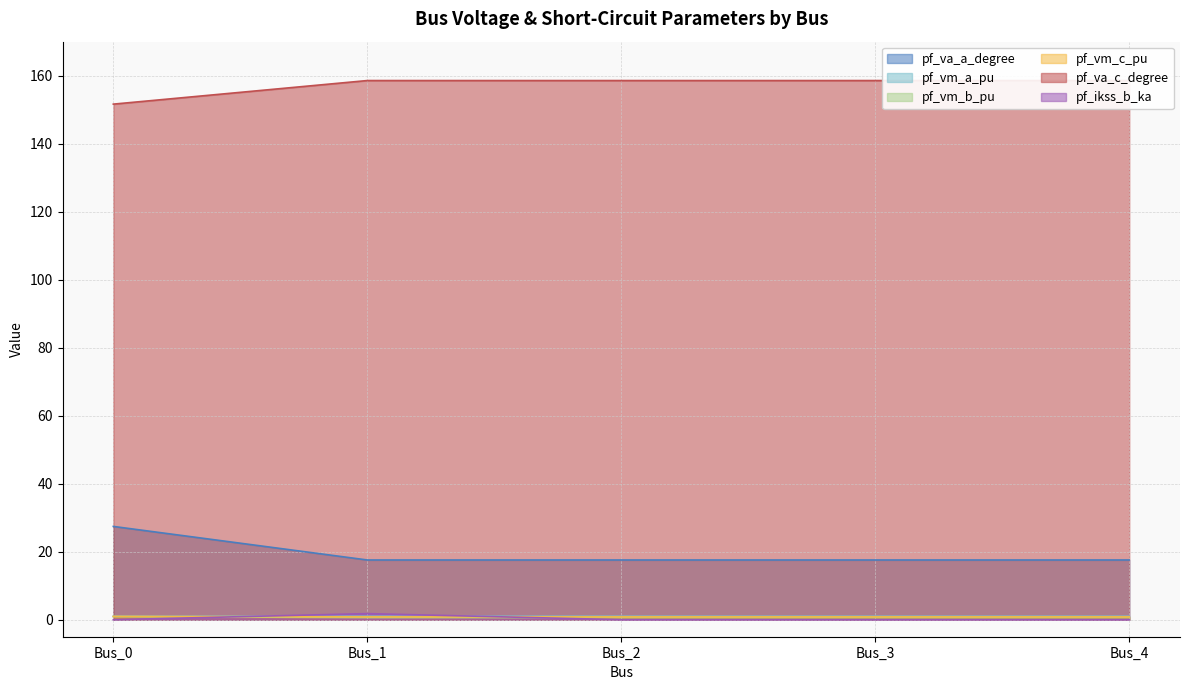

How many lines are shown in the chart?

6